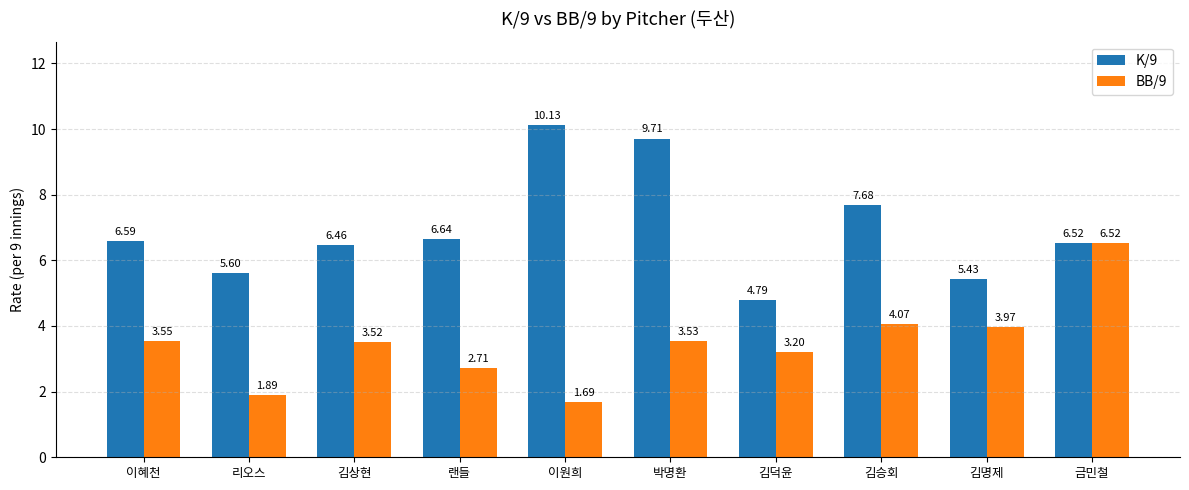

At how many categories does at least one series exceed 3?

10